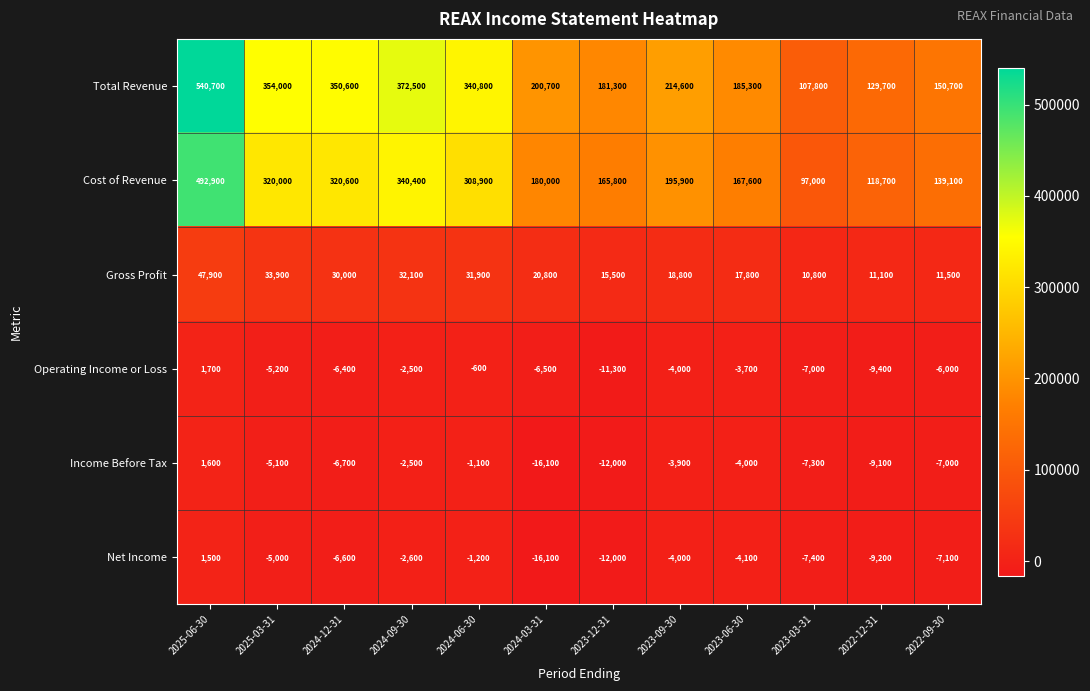

Which label corresponds to the smallest value in the chart?

2024-03-31